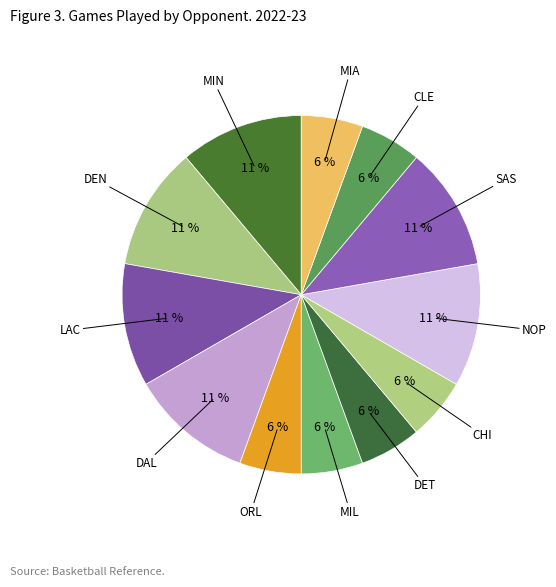

Is there a majority slice in this chart?

No